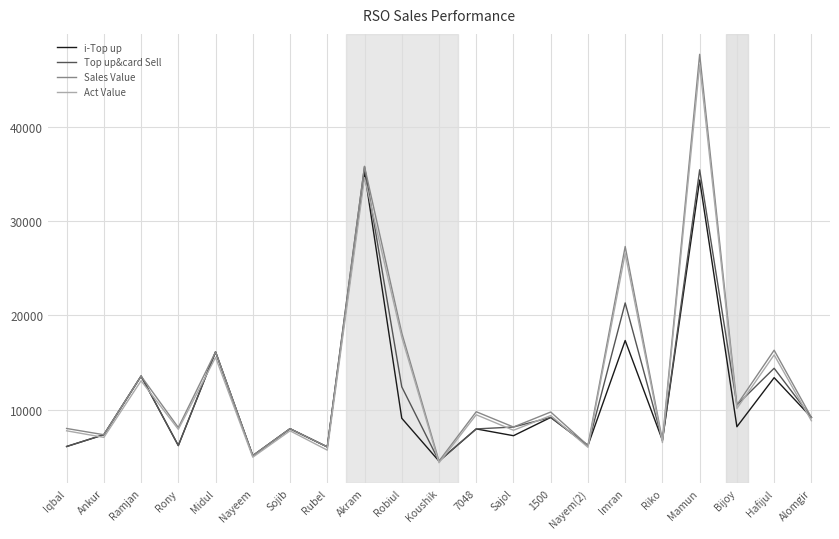

At which category does Sales Value reach its first local valley?

Ankur